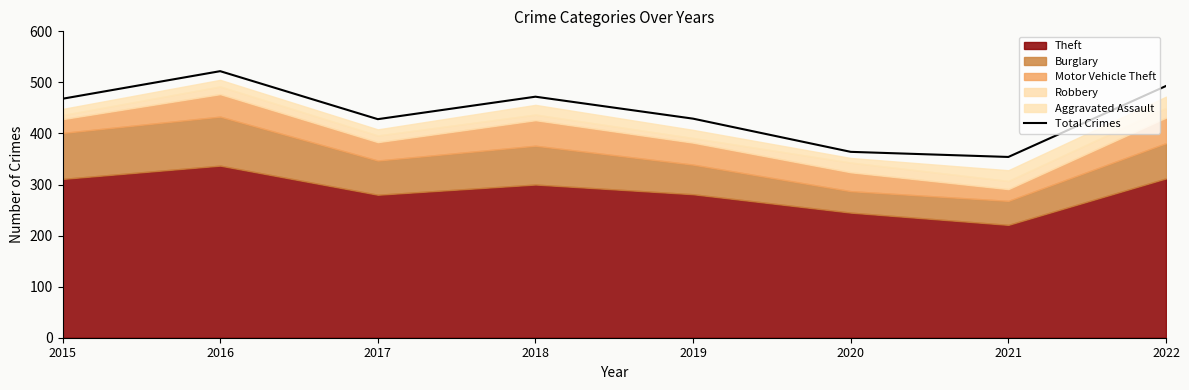

List the labels in order of value, largest first.

2016, 2022, 2018, 2015, 2019, 2017, 2020, 2021